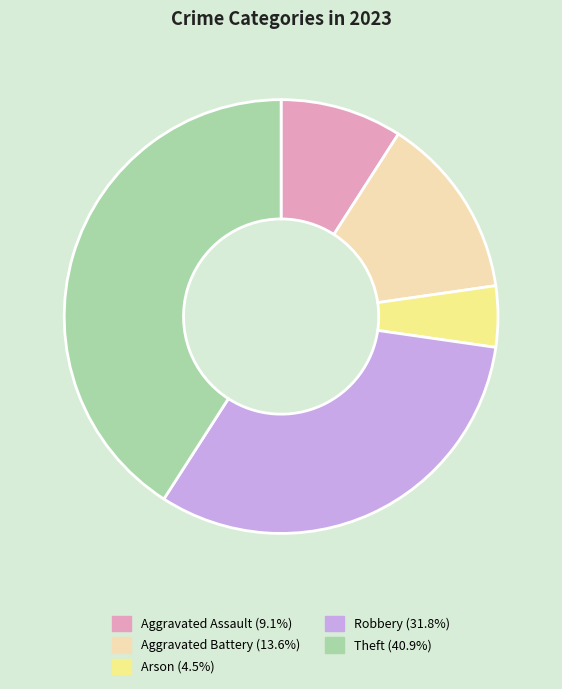

Rank the categories by value from highest to lowest.

Theft, Robbery, Aggravated Battery, Aggravated Assault, Arson